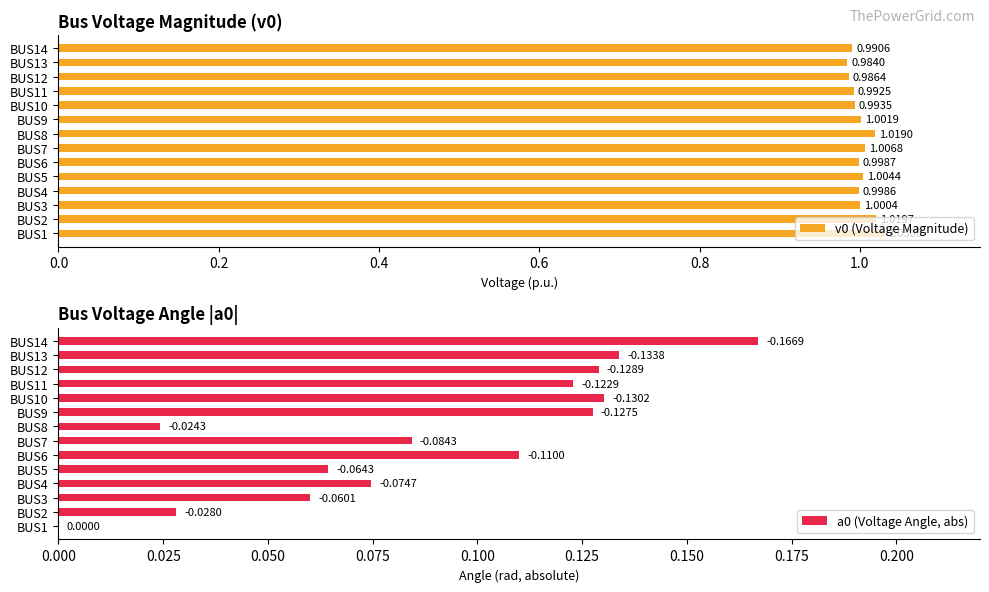

List the labels in order of v0 (Voltage Magnitude) value, smallest first.

BUS13, BUS12, BUS14, BUS11, BUS10, BUS4, BUS6, BUS3, BUS9, BUS5, BUS7, BUS8, BUS2, BUS1